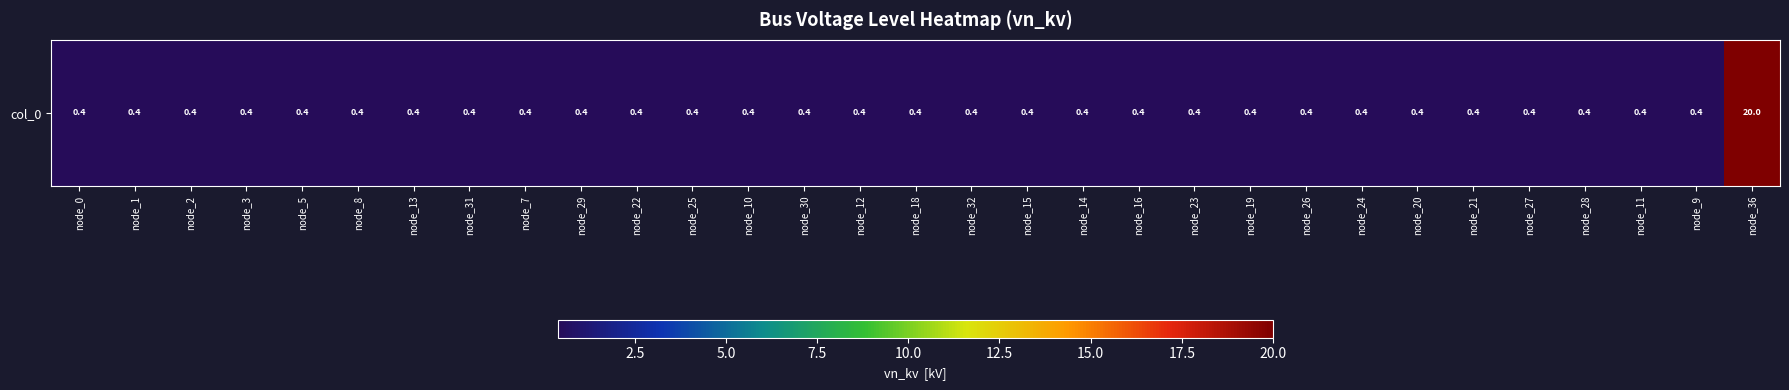

List the labels in order of value, smallest first.

node_0, node_1, node_2, node_3, node_5, node_8, node_13, node_31, node_7, node_29, node_22, node_25, node_10, node_30, node_12, node_18, node_32, node_15, node_14, node_16, node_23, node_19, node_26, node_24, node_20, node_21, node_27, node_28, node_11, node_9, node_36